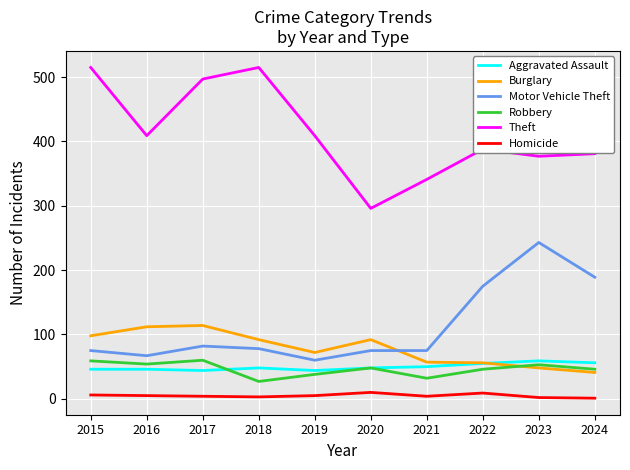

What are all the series names shown in the legend?

Aggravated Assault, Burglary, Motor Vehicle Theft, Robbery, Theft, Homicide